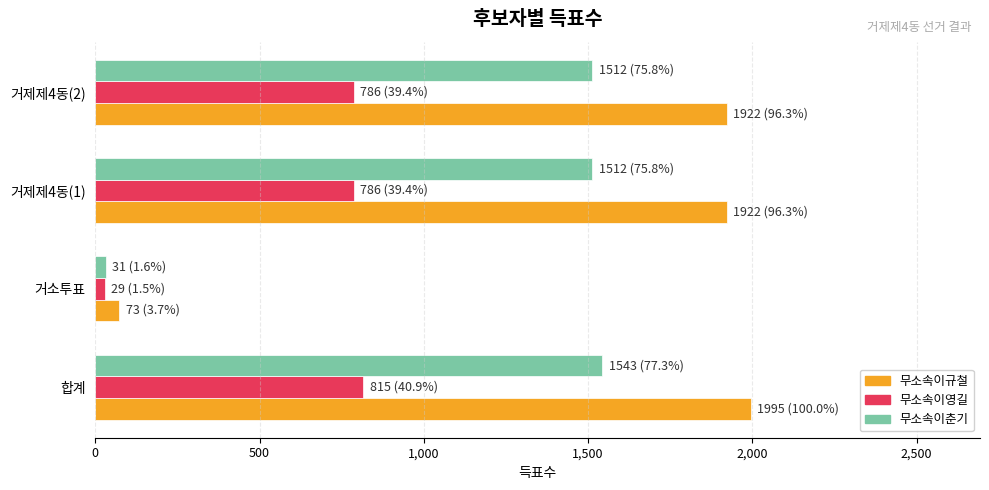

Rank the series by their average value, from lowest to highest.

무소속이영길, 무소속이춘기, 무소속이규철